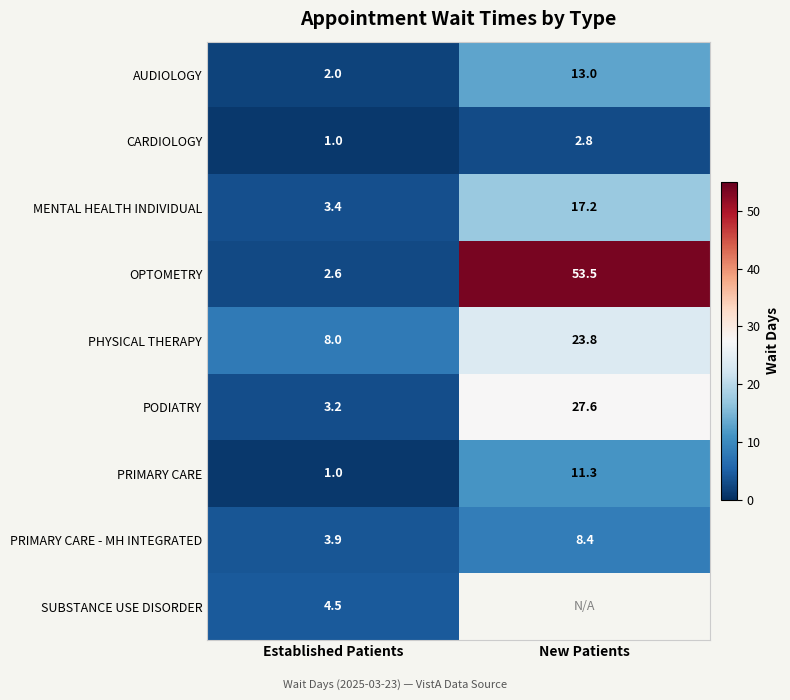

Which category has the lowest value across all series?

Established Patients